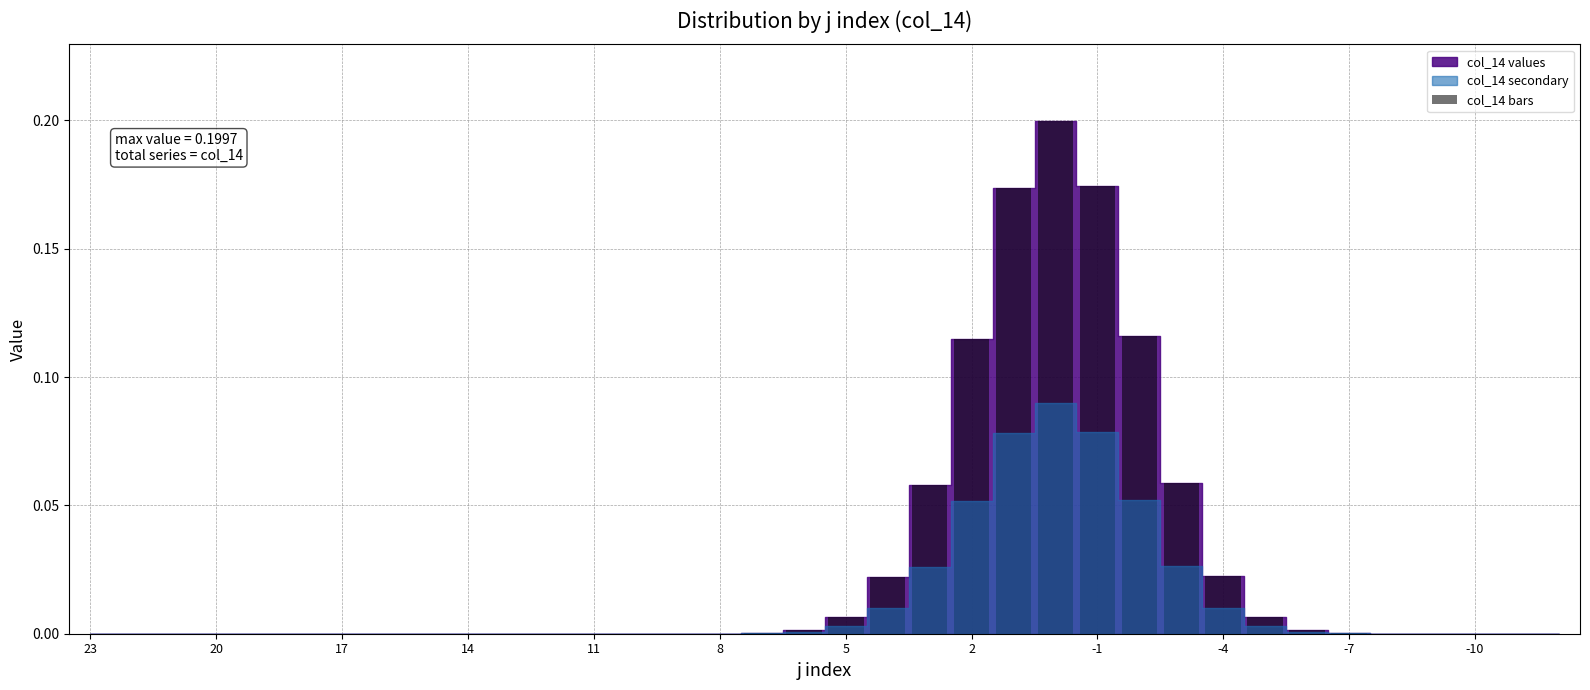

Count the number of categories in the chart.

36